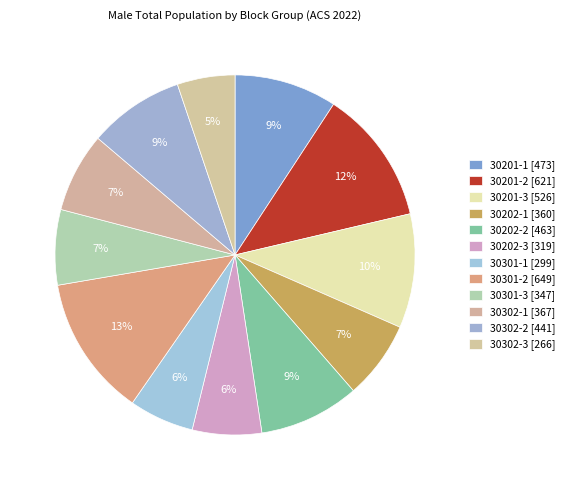

Rank the categories by value from lowest to highest.

30302-3, 30301-1, 30202-3, 30301-3, 30202-1, 30302-1, 30302-2, 30202-2, 30201-1, 30201-3, 30201-2, 30301-2